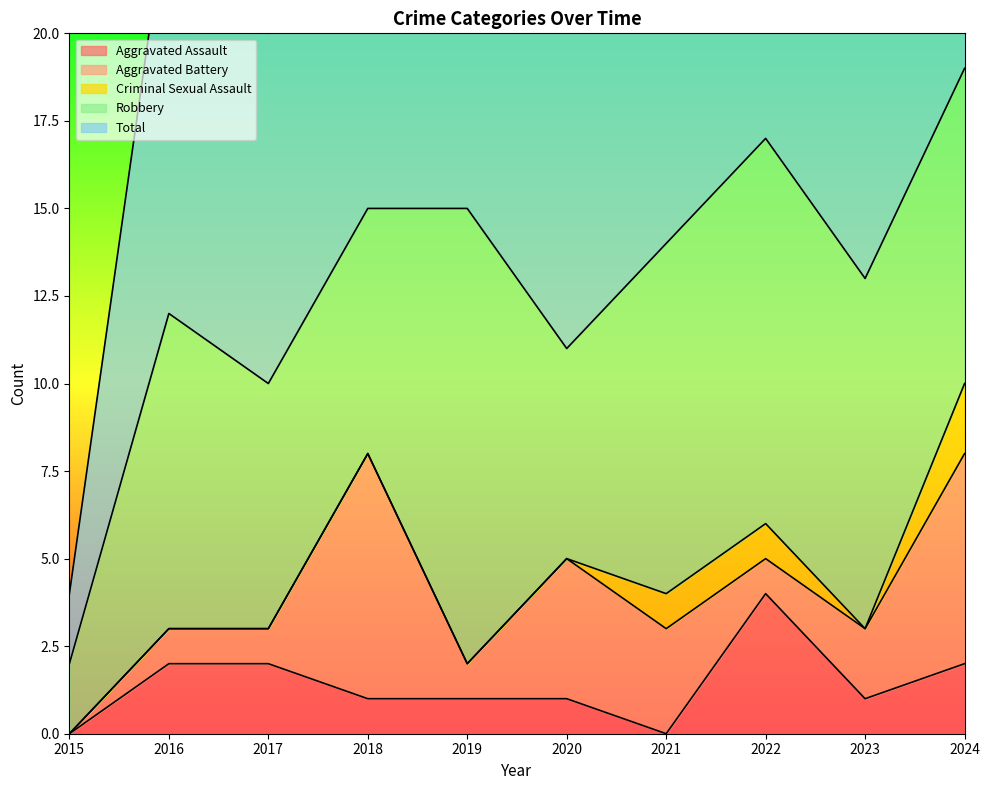

How many Criminal Sexual Assault values are between 0 and 1?

9